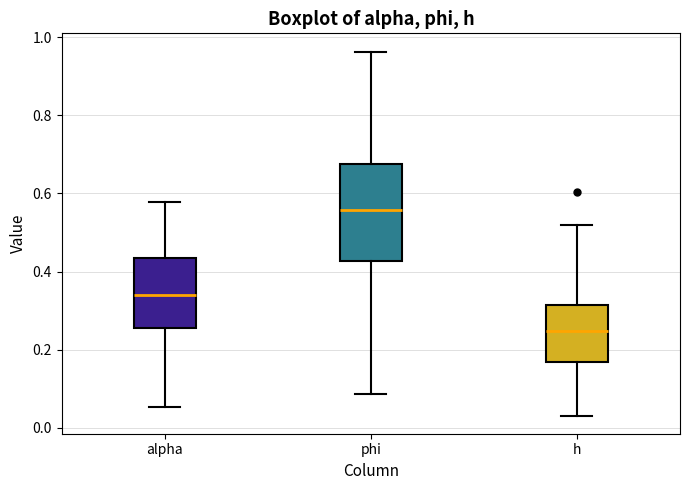

Where is the lower edge of the box for phi on the y-axis? The values are not printed on the chart, so give them approximately, as read against the axis.

0.42